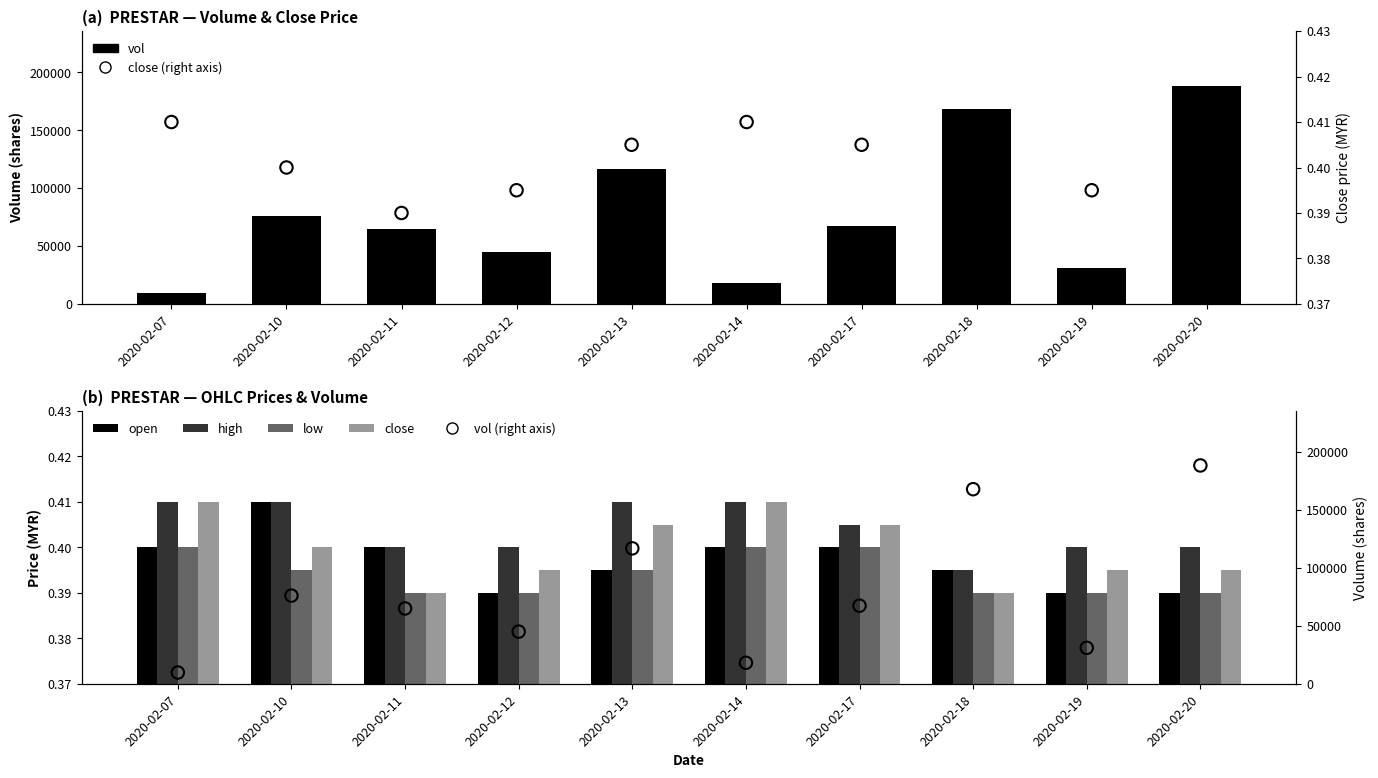

What is the total value across all series at 2020-02-17?

67401.6